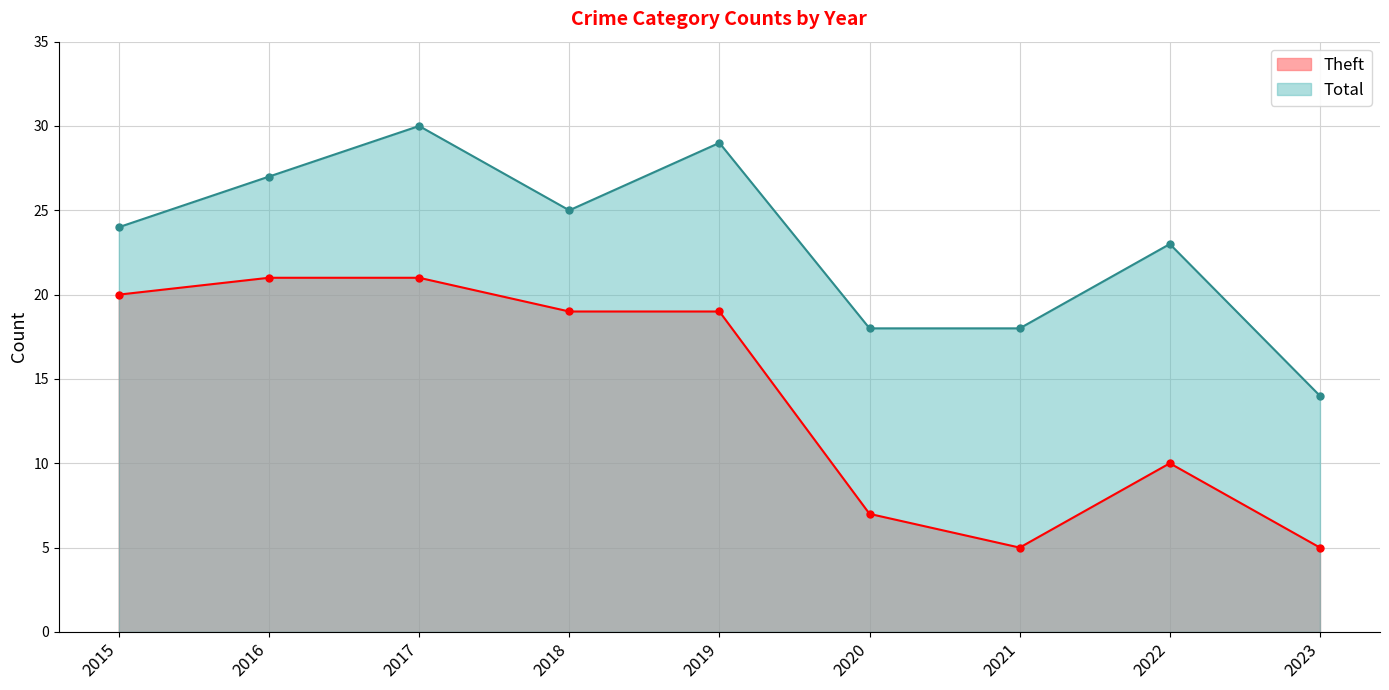

Reading left to right, what are all the values shown in this chart?

Theft: 2015=20	2016=21	2017=21	2018=19	2019=19	2020=7	2021=5	2022=10	2023=5
Total: 2015=24	2016=27	2017=30	2018=25	2019=29	2020=18	2021=18	2022=23	2023=14